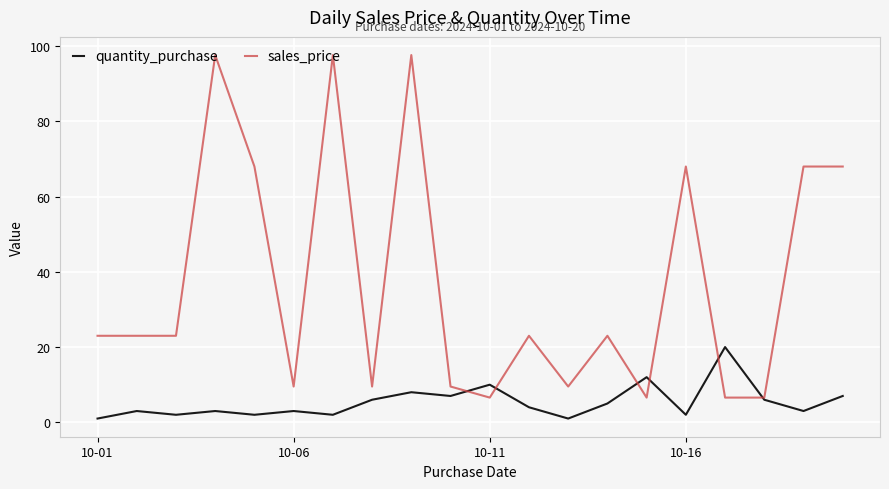

At how many categories does at least one series exceed 21?

12